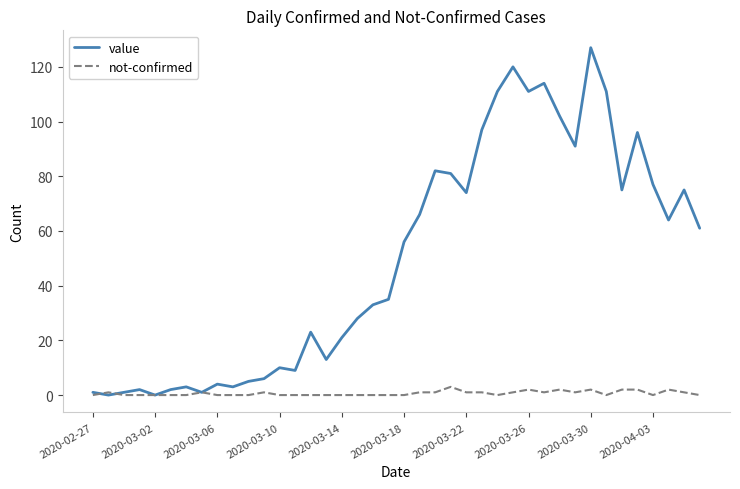

What is the maximum value shown in the chart?

127